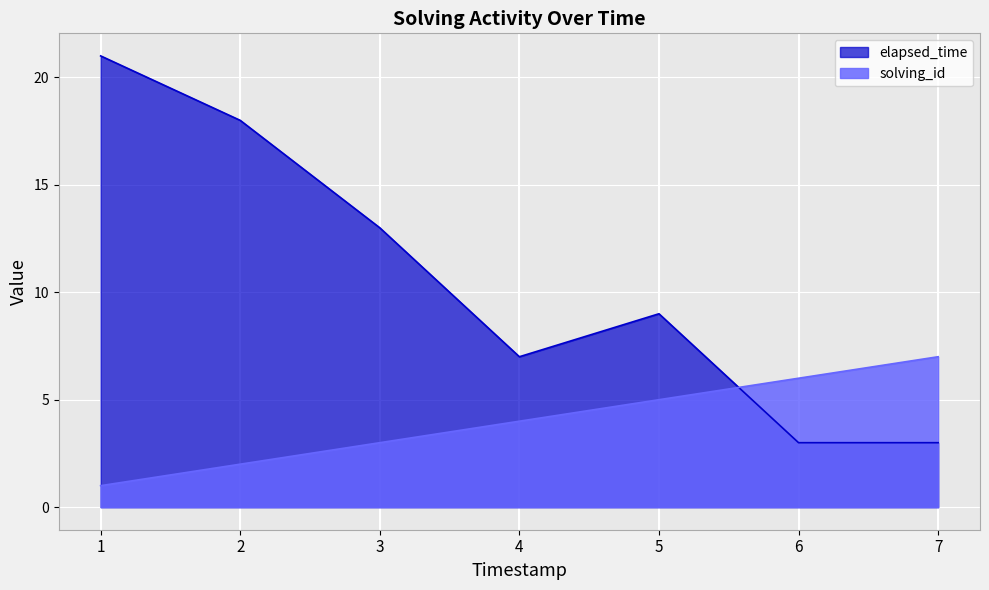

What is the sum of all solving_id values?

28